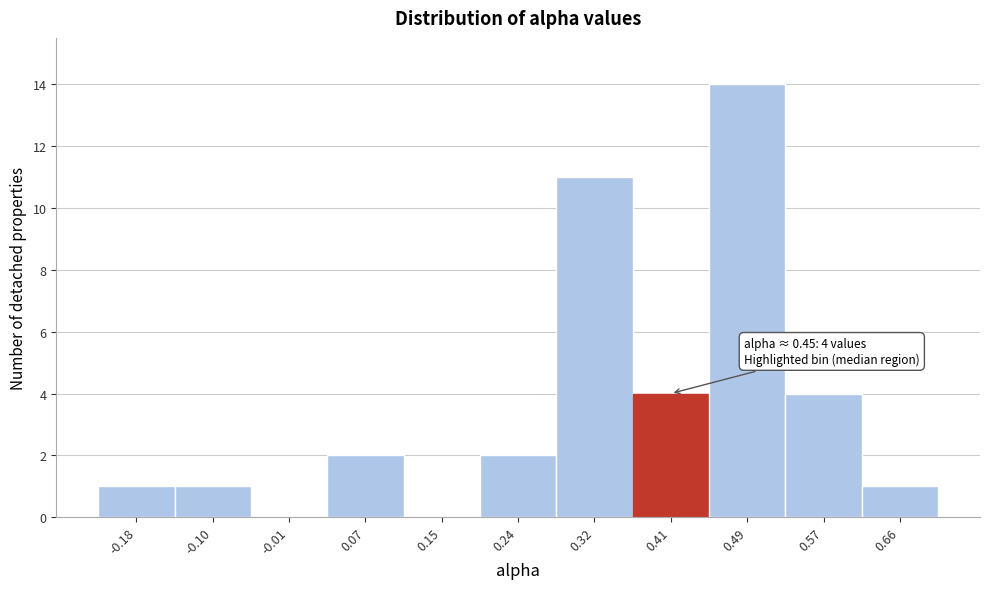

Reading left to right, what are all the values shown in this chart?

-0.18=1	-0.10=1	-0.01=0	0.07=2	0.15=0	0.24=2	0.32=11	0.41=4	0.49=14	0.57=4	0.66=1